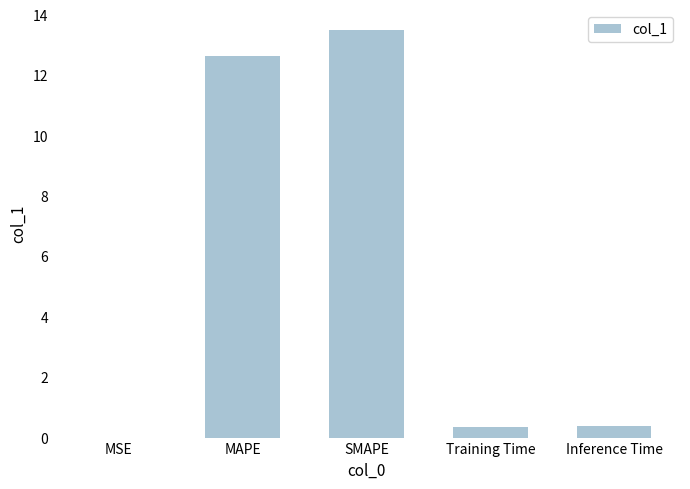

Is it true that the value at MSE is 0.0?

True